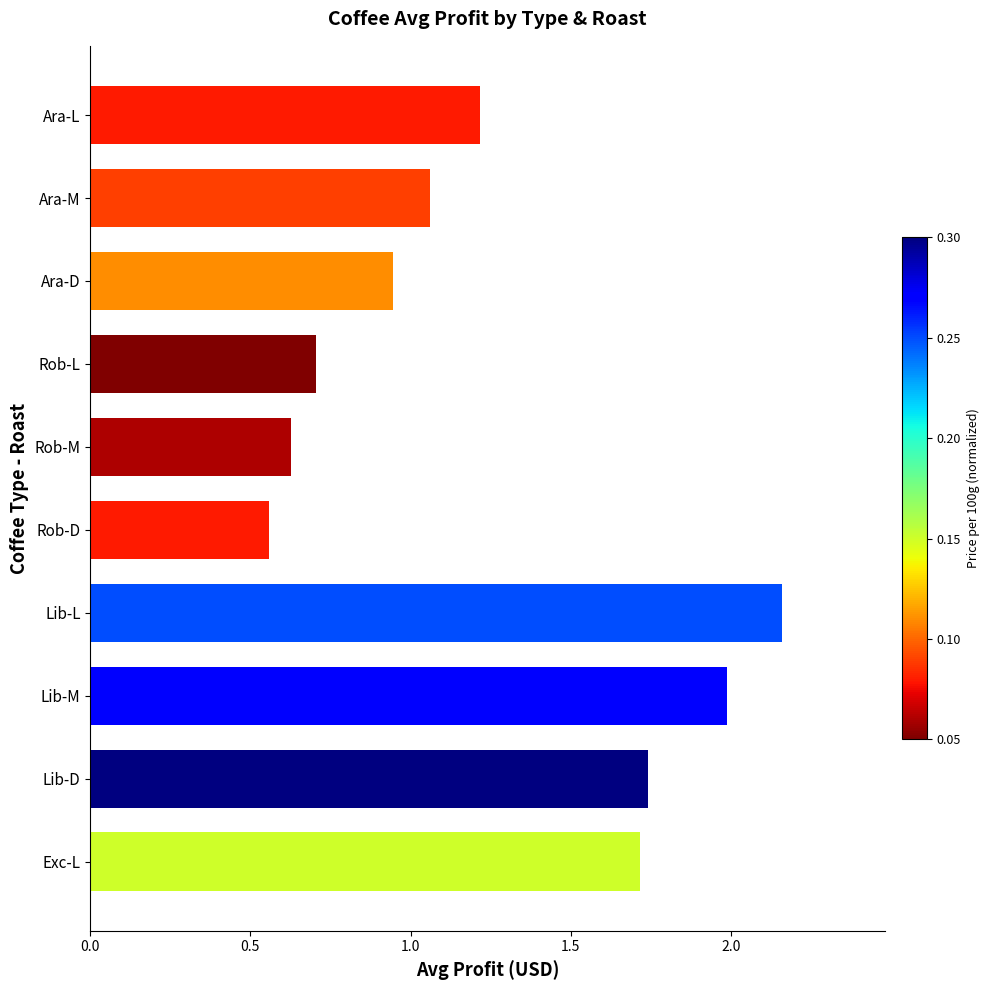

List the labels in order of value, largest first.

Lib-L, Lib-M, Lib-D, Exc-L, Ara-L, Ara-M, Ara-D, Rob-L, Rob-M, Rob-D